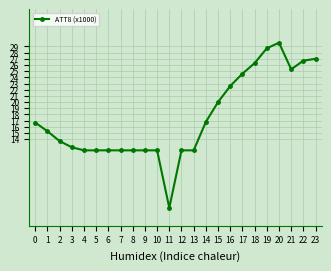

What is the difference between the maximum and second lowest values?

17.4